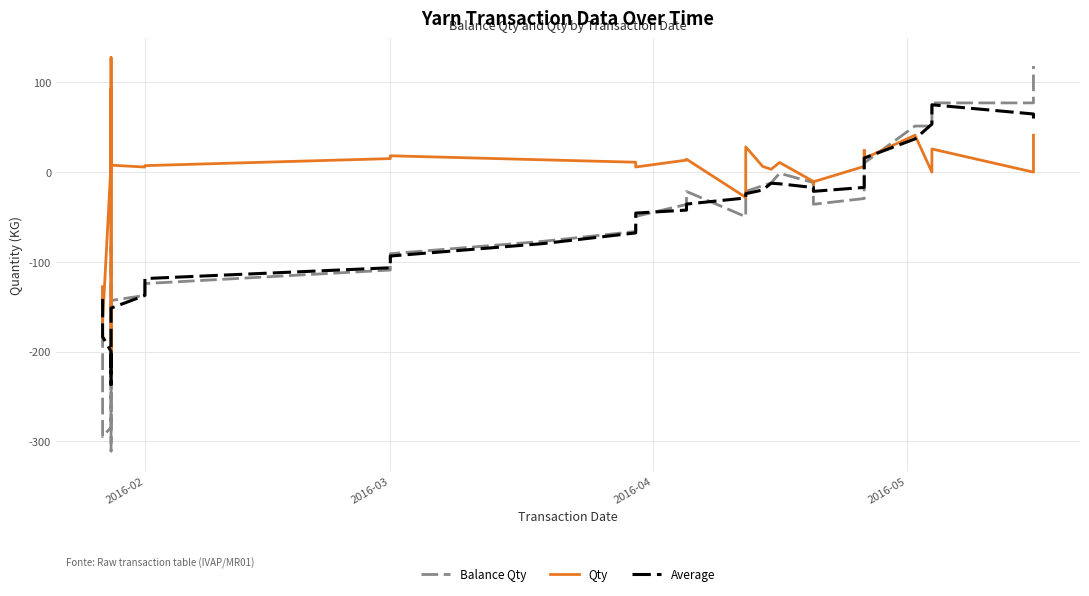

After their last crossing, which series has the higher values: Balance Qty or Qty?

Balance Qty